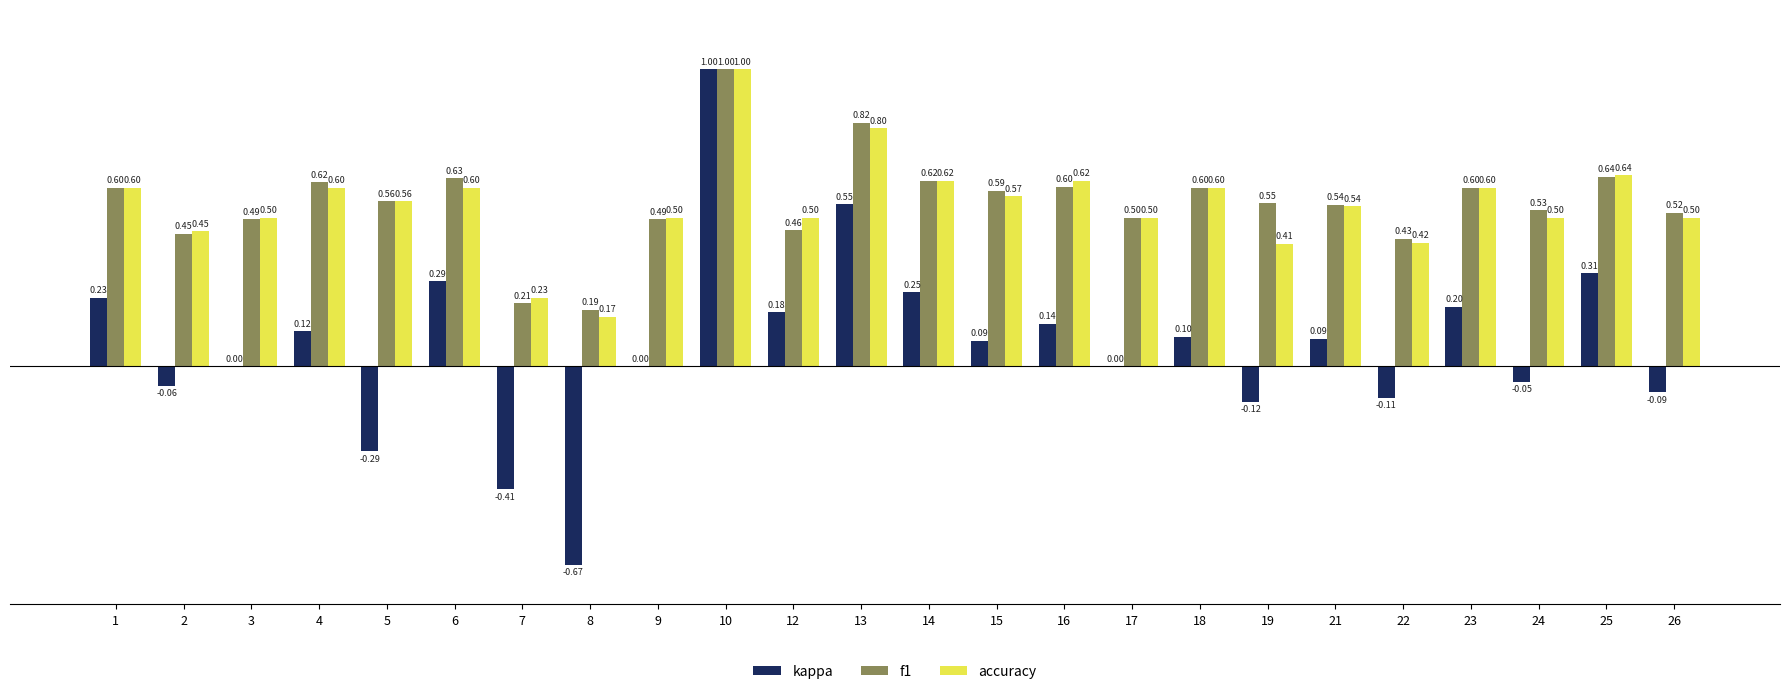

Which series has the largest total across all categories?

f1